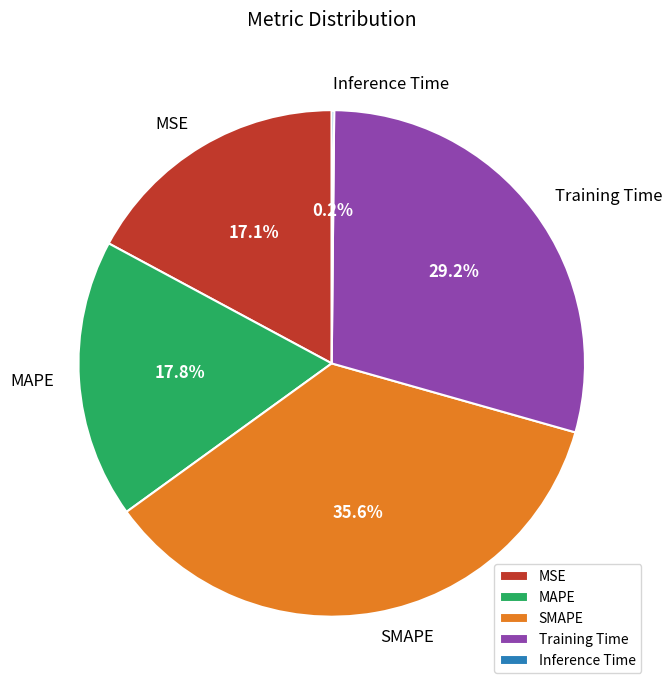

Which has a higher value, MSE or MAPE?

MAPE